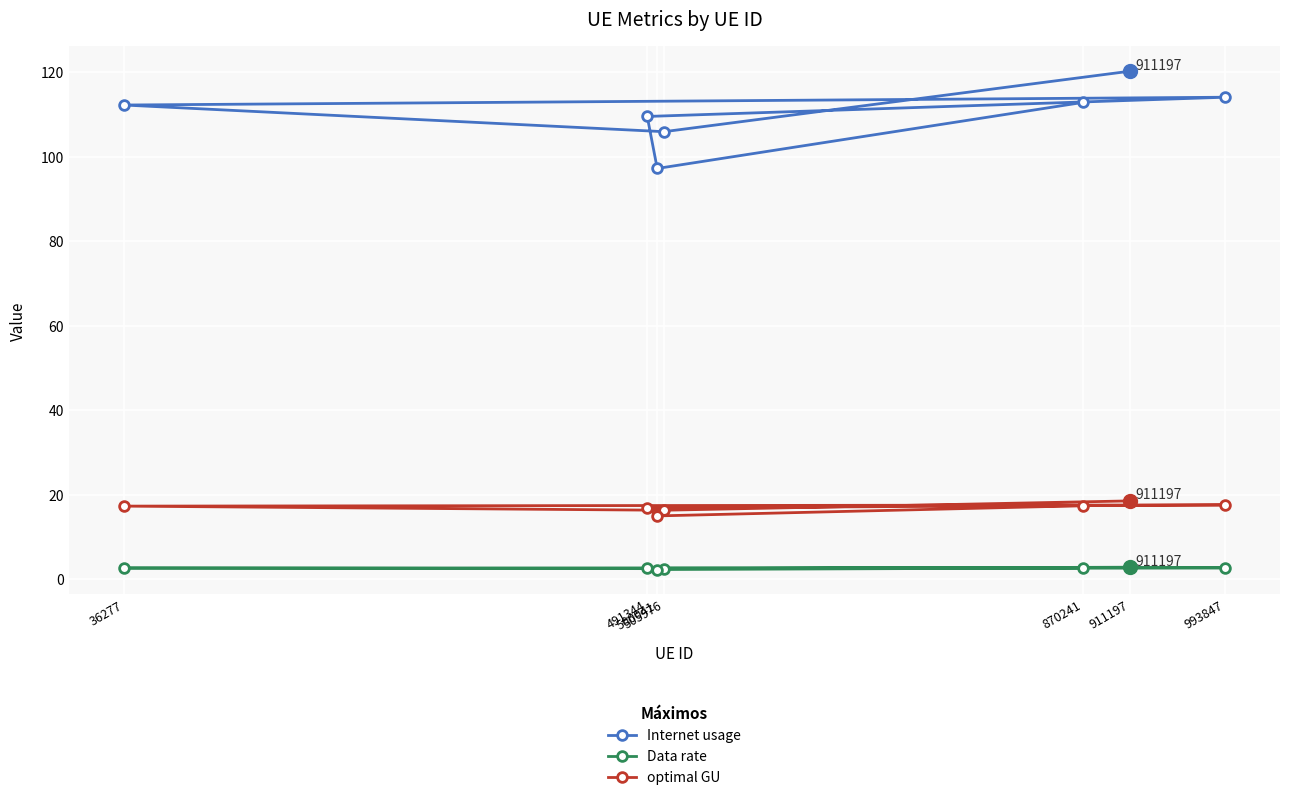

At which category is the sum across all series the highest?

911197